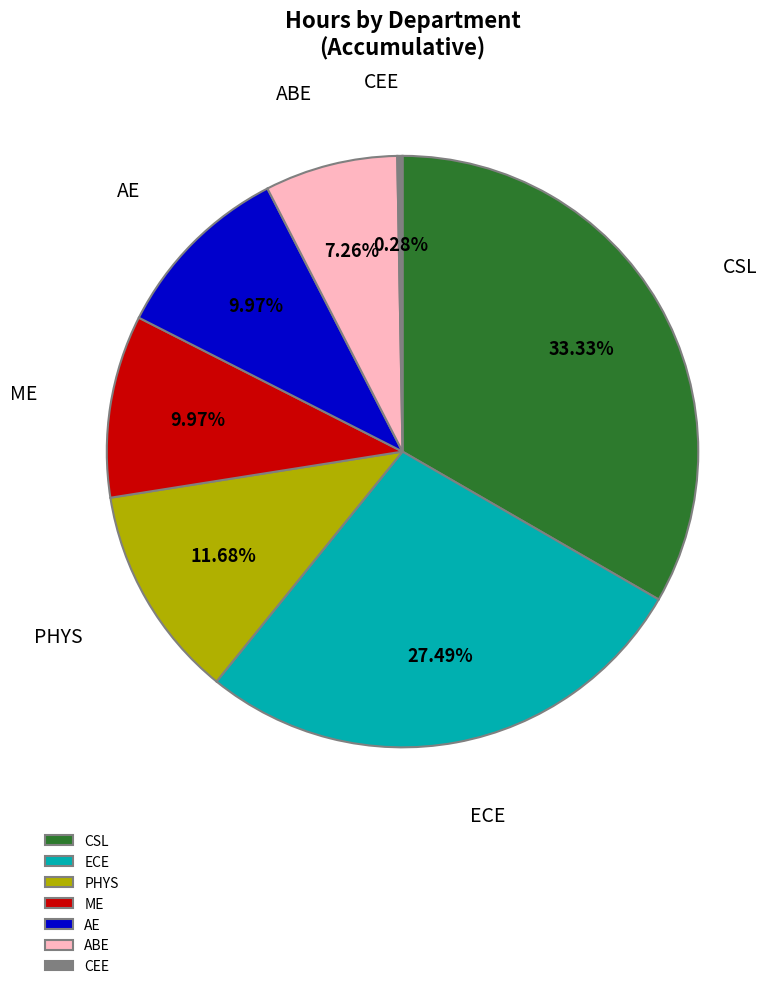

To the nearest percent, what is the average slice percentage?

14%